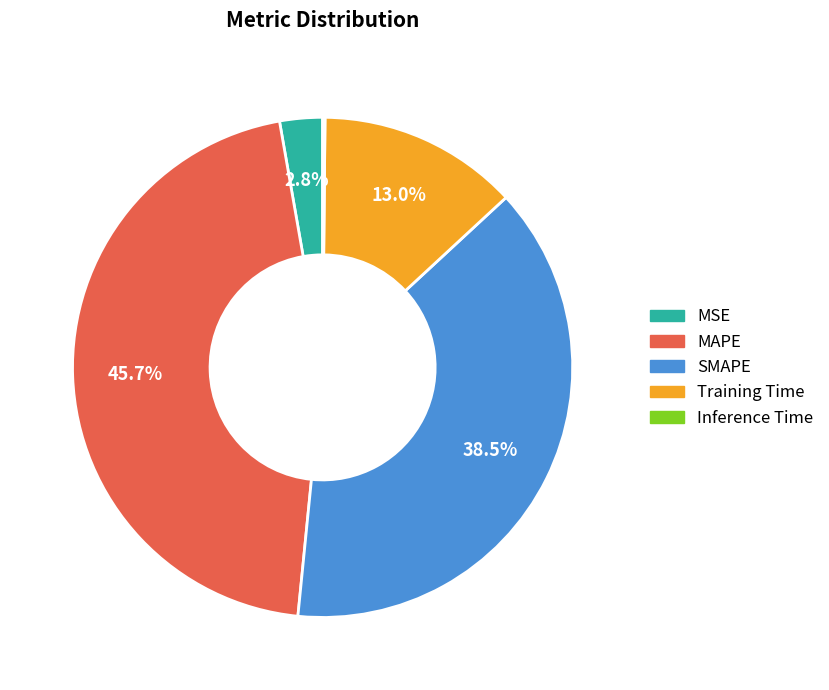

The MAPE slice represents 56% of the pie. True or false?

False